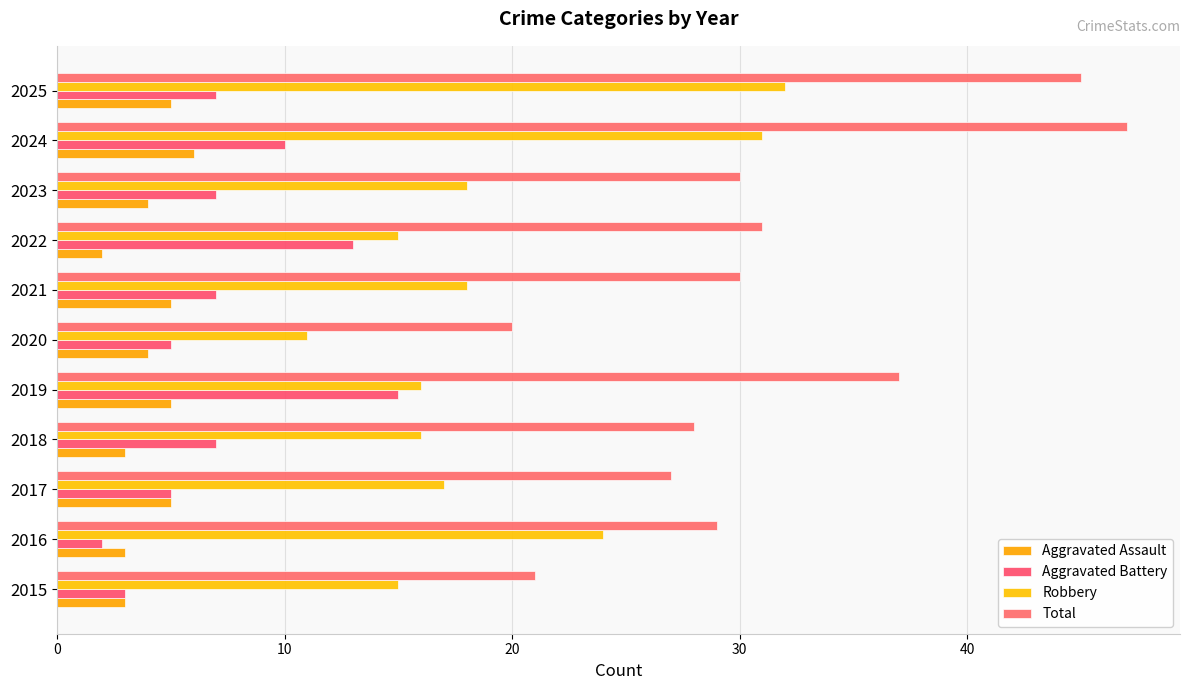

Which series has the largest total across all categories?

Total